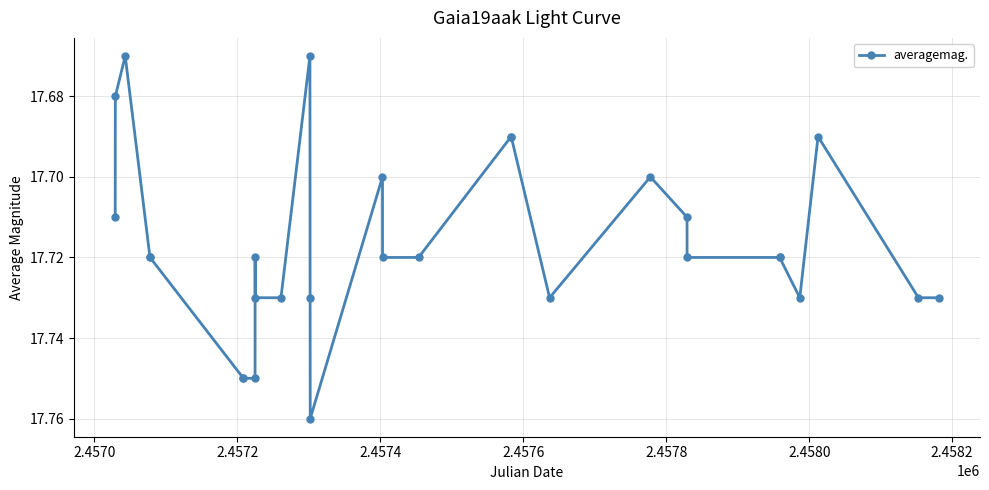

What is the sum of all values?

513.8